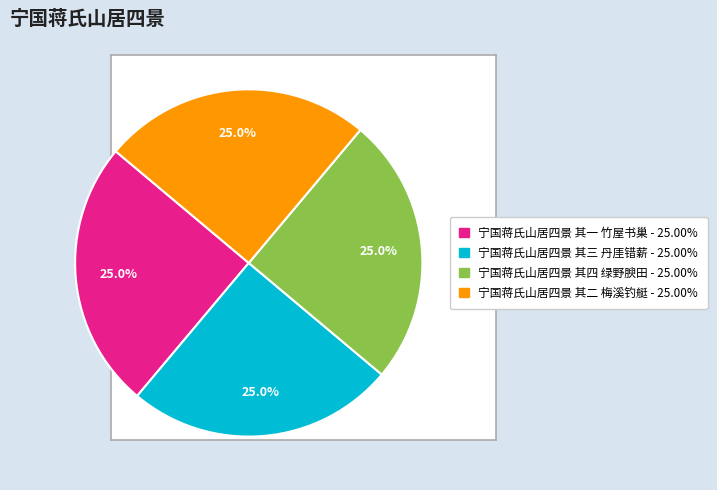

What is the ratio of the value at 宁国蒋氏山居四景 其四 绿野腴田 to the value at 宁国蒋氏山居四景 其二 梅溪钓艇?

1.0